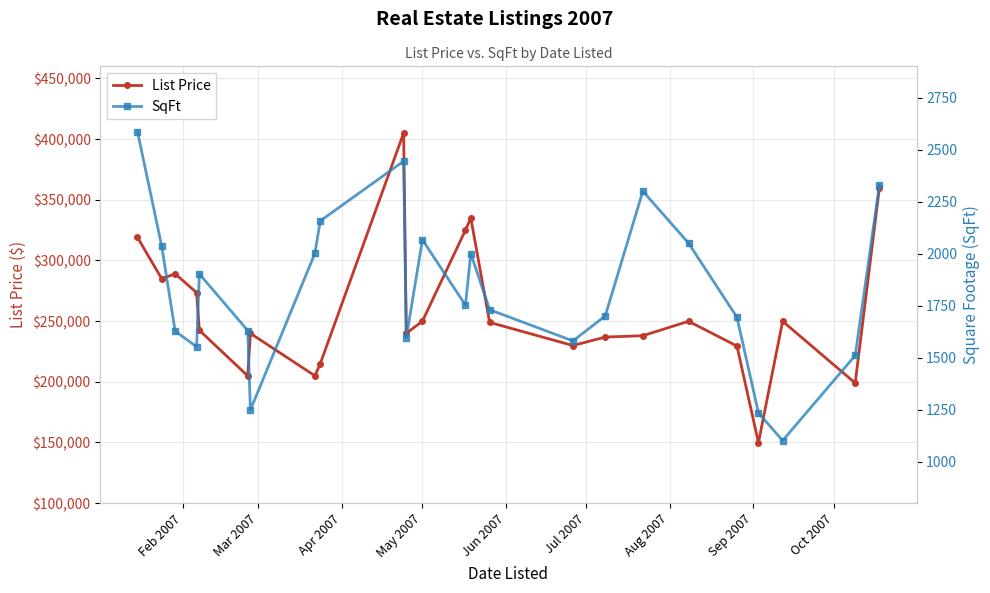

What is the greatest value displayed?

405000